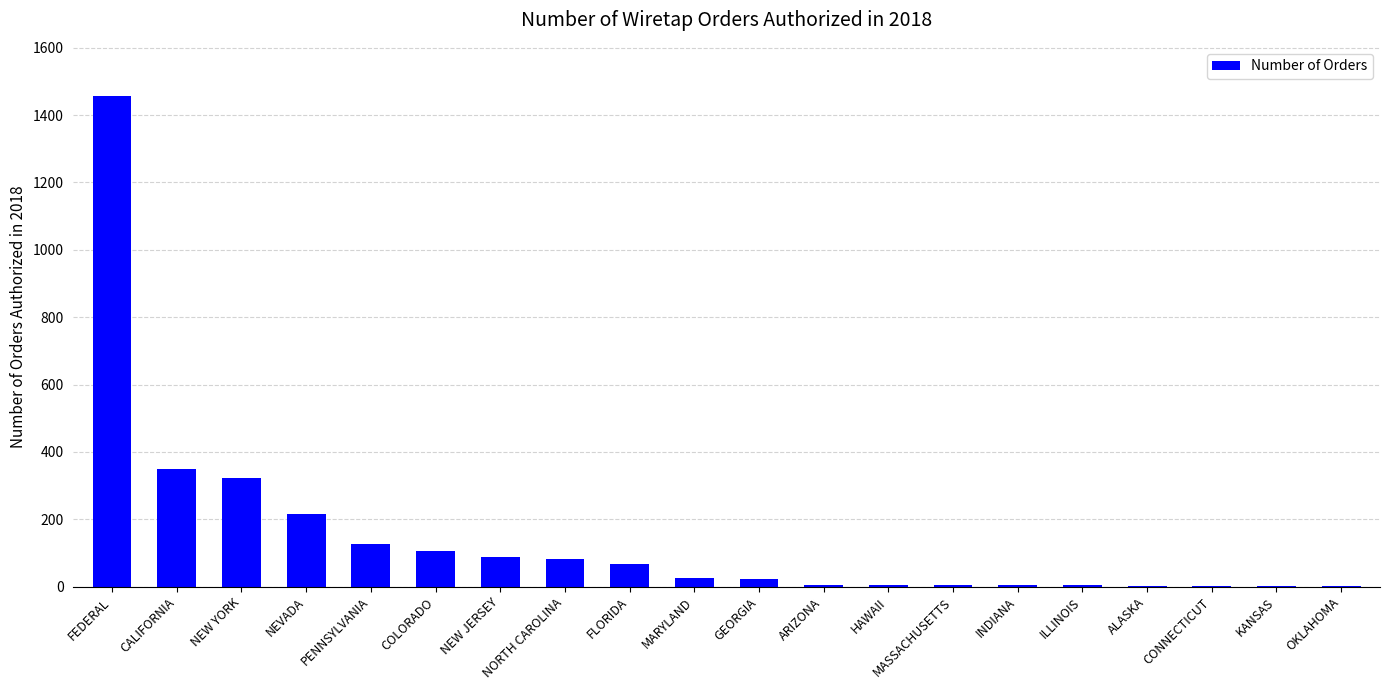

Is it true that the value at FLORIDA is 67?

True